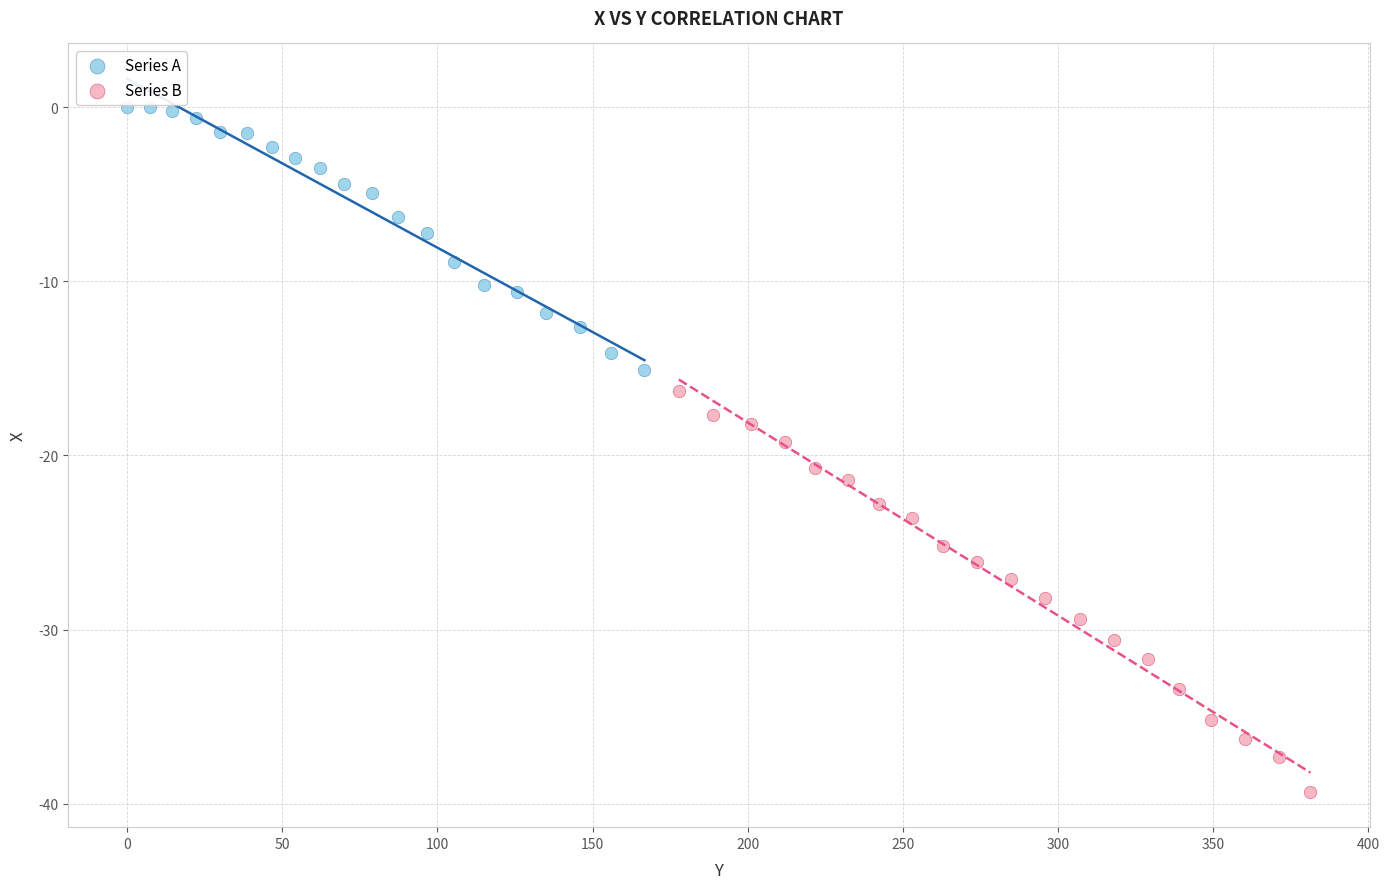

What are all the series names shown in the legend?

Series A, Series B